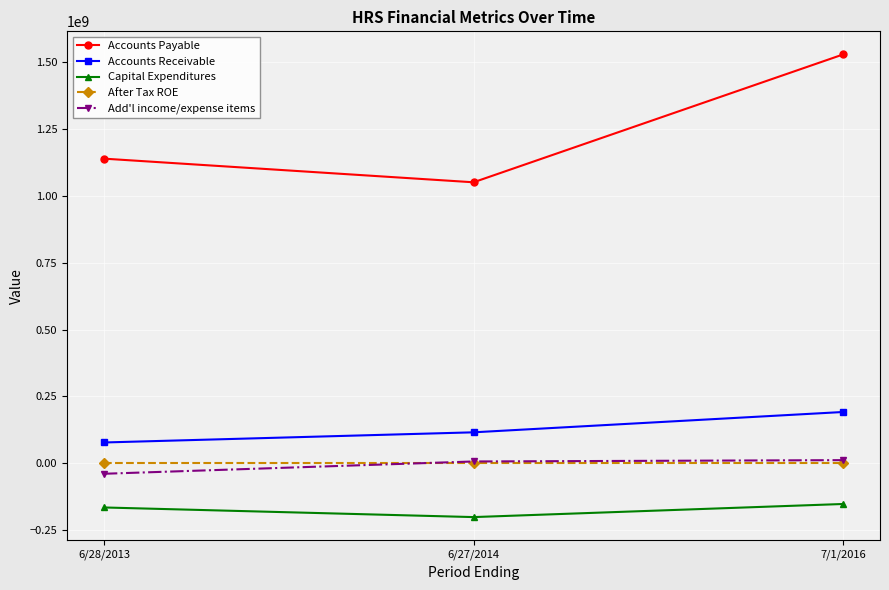

Is it true that Accounts Payable equals 1051000000 at 6/27/2014?

True